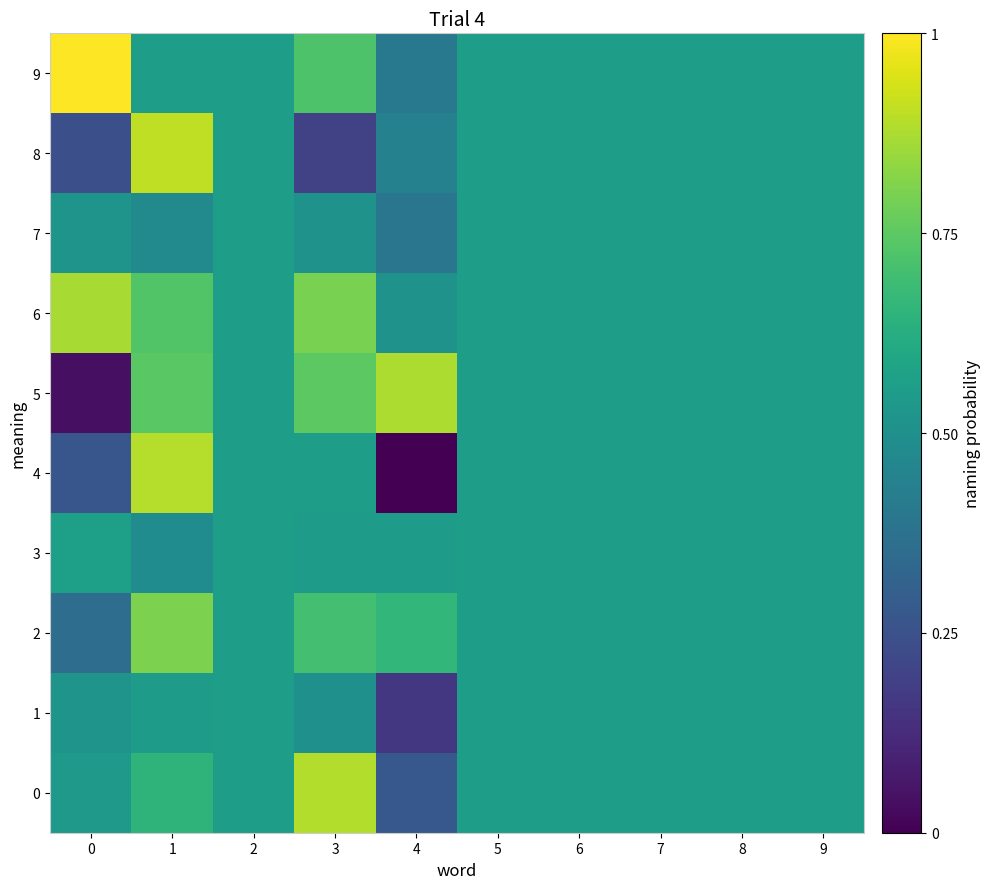

Between 2 and 4, which series saw the biggest shift?

4